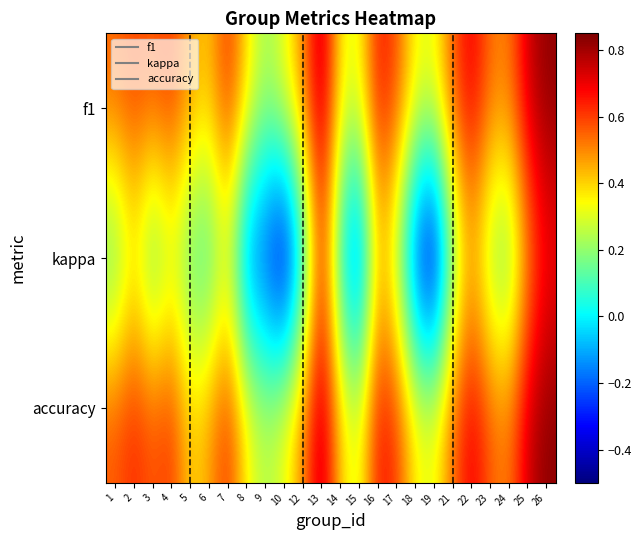

At how many categories does at least one series exceed 0?

24